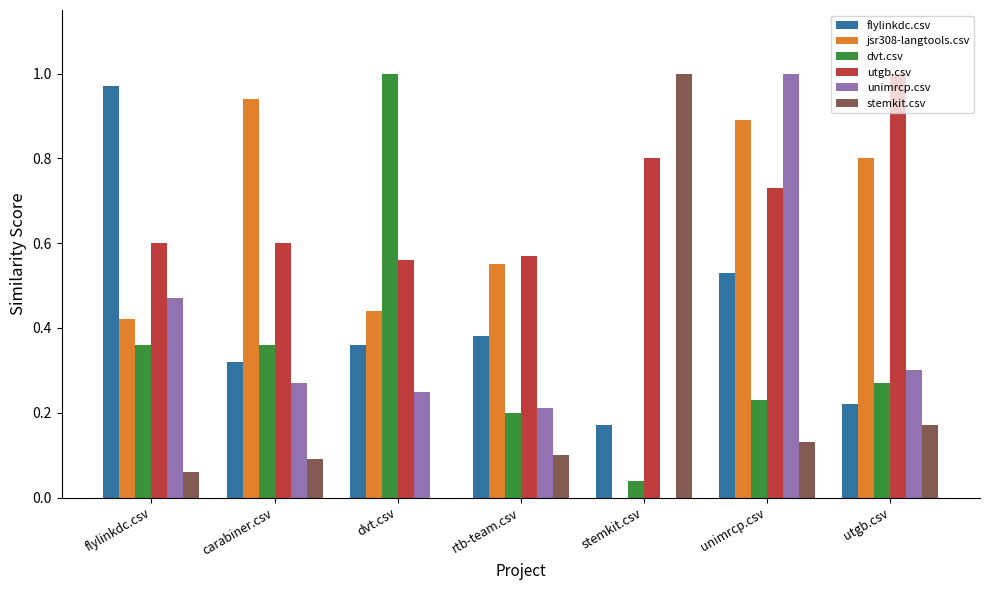

At which category is the sum across all series the highest?

unimrcp.csv